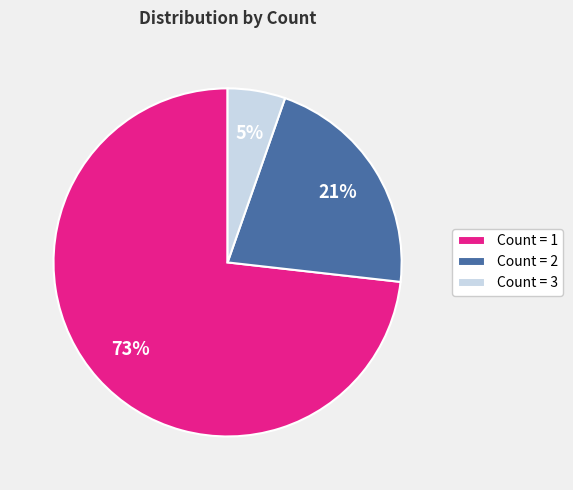

To the nearest percent, what portion does Count = 3 represent?

5%